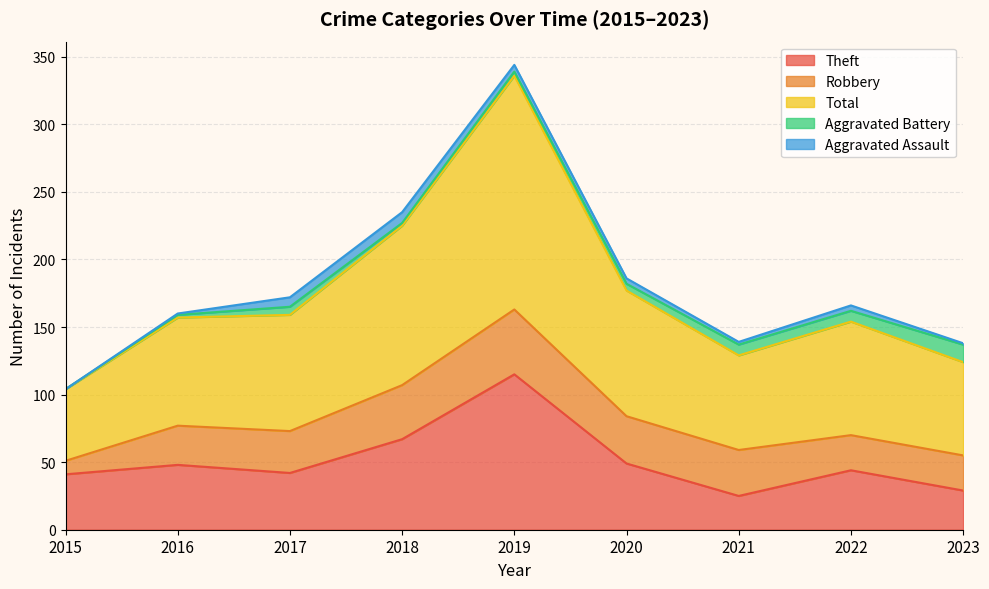

True or false: Theft and Aggravated Battery intersect in this chart.

False